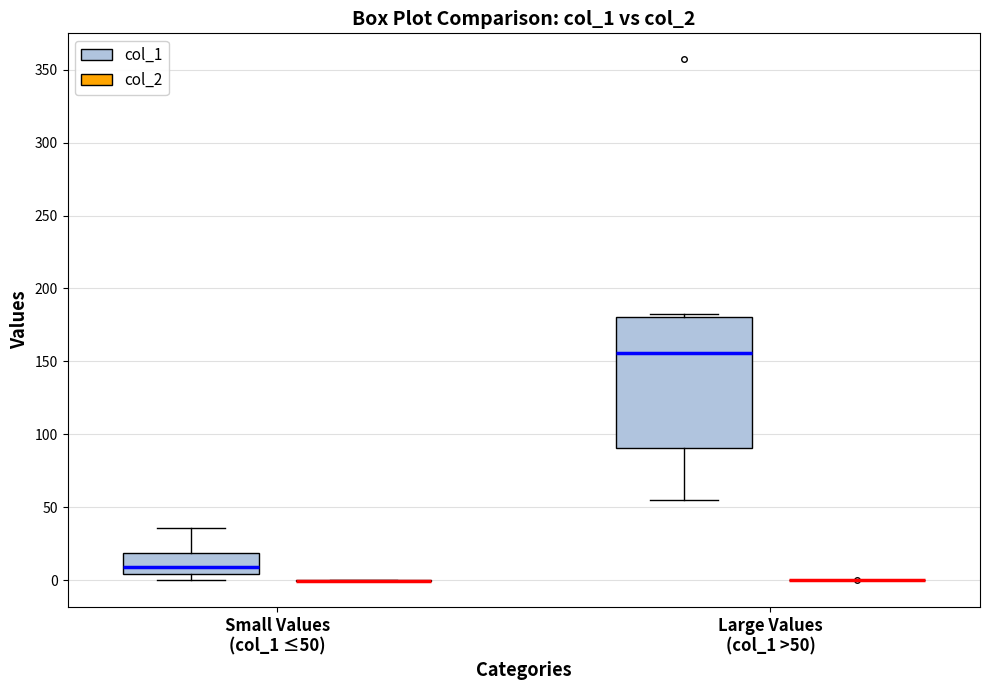

Reading left to right, transcribe this box plot: for each box, give where its median line is, the range the box spans, and where its two whiskers end, as read against the y-axis. The values are not printed on the chart, so give them approximately, as read against the axis.

Small Values (col_1 ≤50) (col_1): median 10, box 5 to 20, whiskers 0 to 35
Small Values (col_1 ≤50) (col_2): box collapsed to a line at 0, whiskers 0 to 0
Large Values (col_1 >50) (col_1): median 155, box 90 to 180, whiskers 55 to 185
Large Values (col_1 >50) (col_2): box collapsed to a line at 0, whiskers 0 to 0